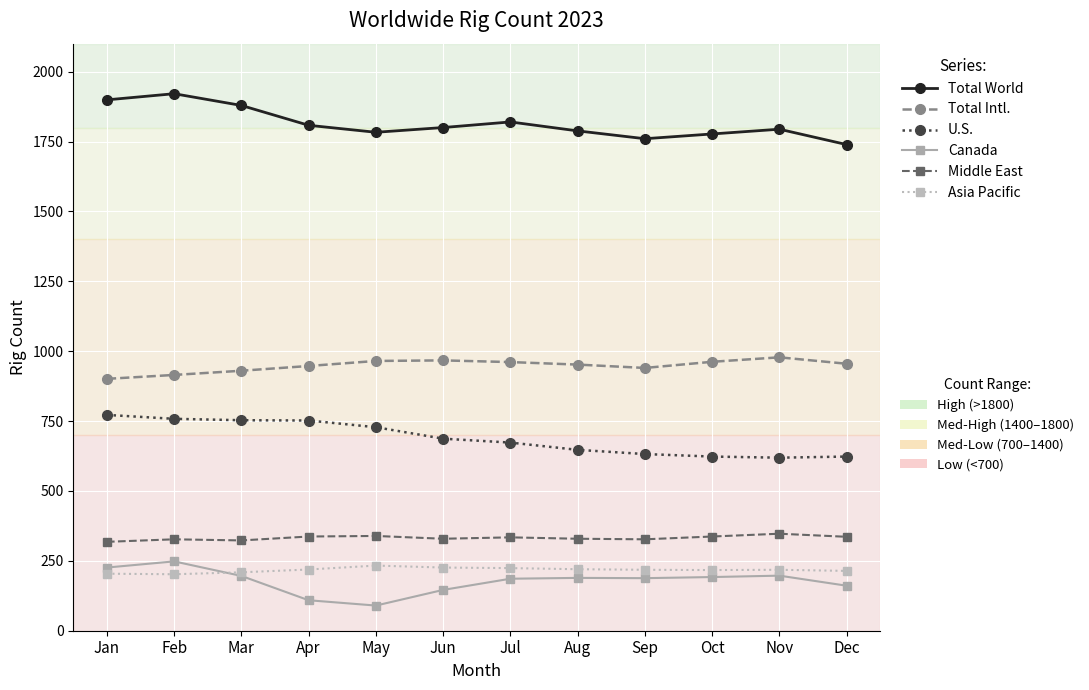

What is the total value across all series at Jul?

4198